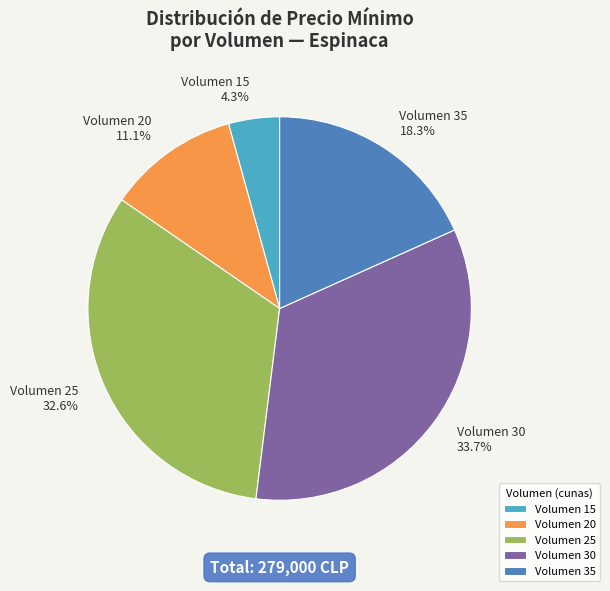

How much of the chart is everything except Volumen 30?

66.3%